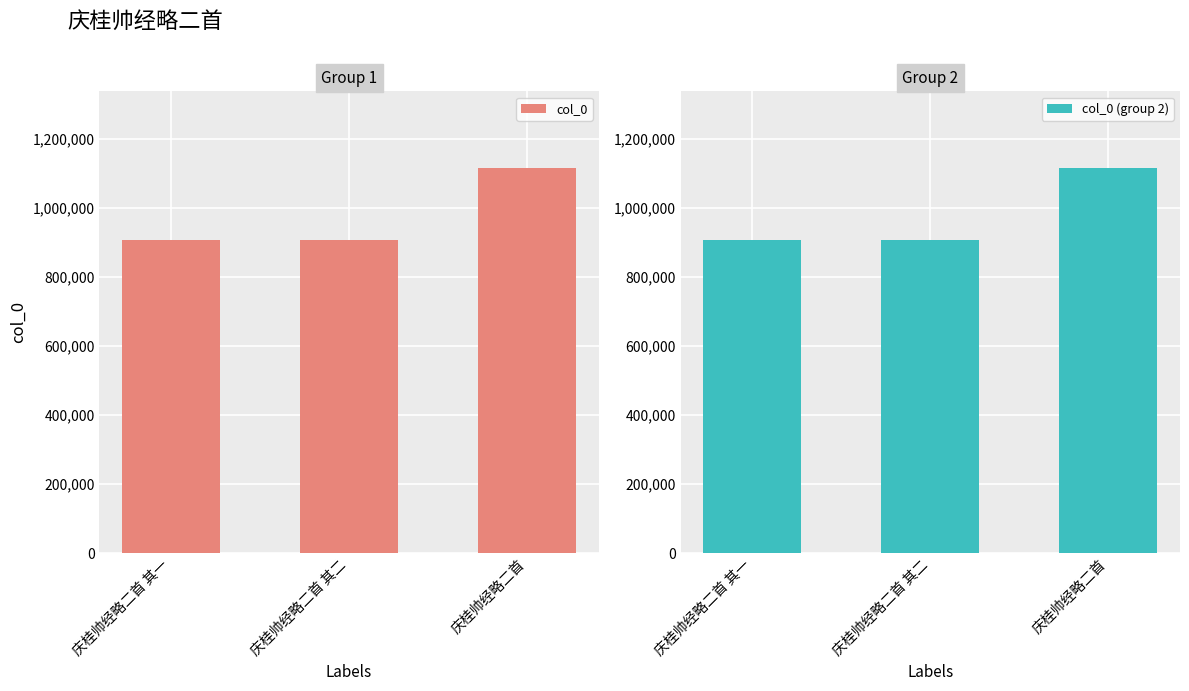

The col_0 series shows 904996 at 庆桂帅经略二首 其二. True or false?

True